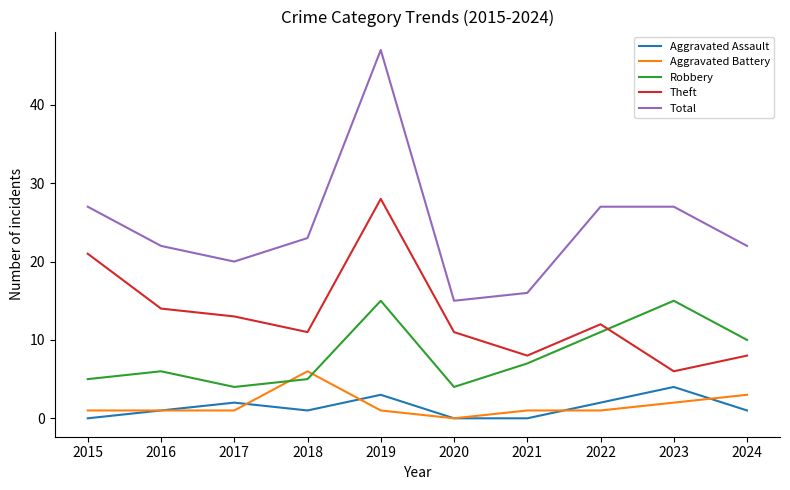

What is the average value of the Theft series?

13